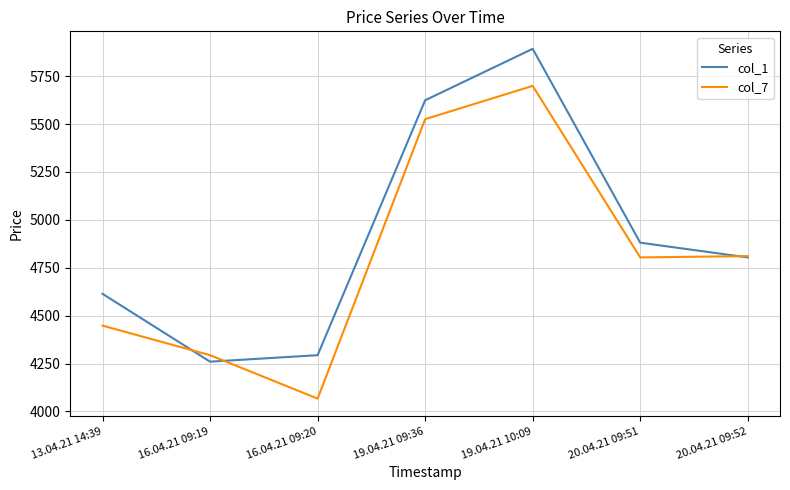

List the series in order of their overall mean, highest first.

col_1, col_7